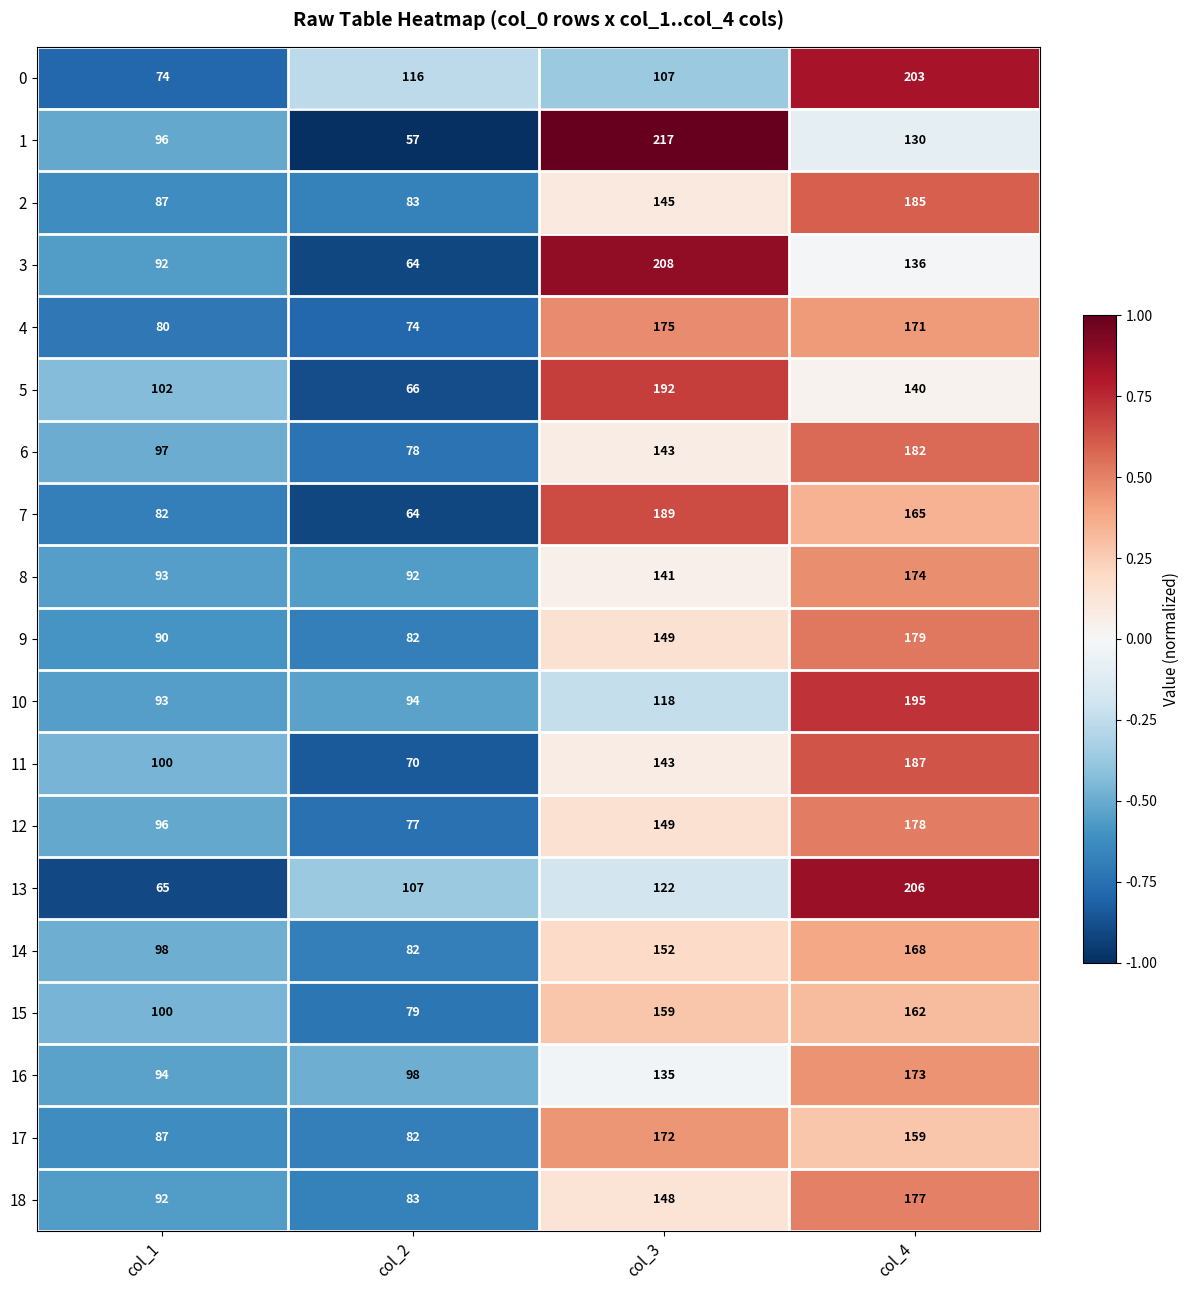

What is the sum of the 8 values at col_3 and col_2?

233